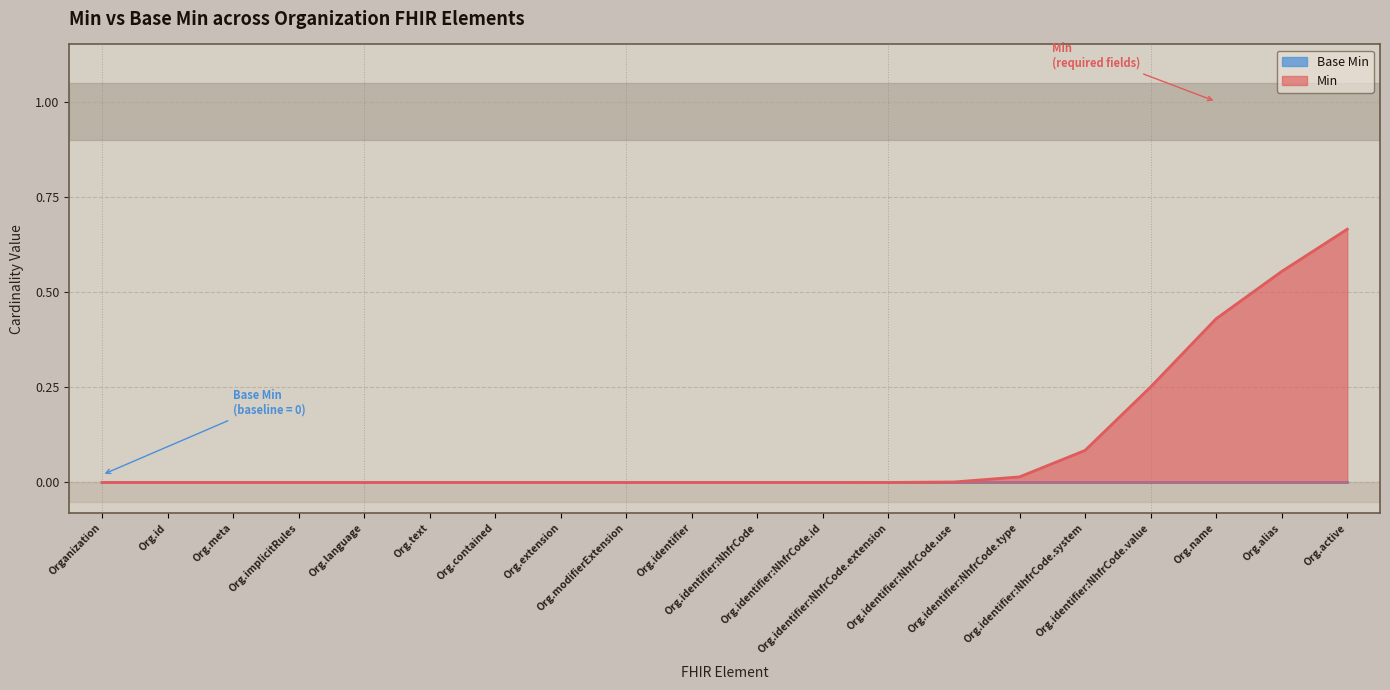

Which series has the largest range (max minus min)?

Min